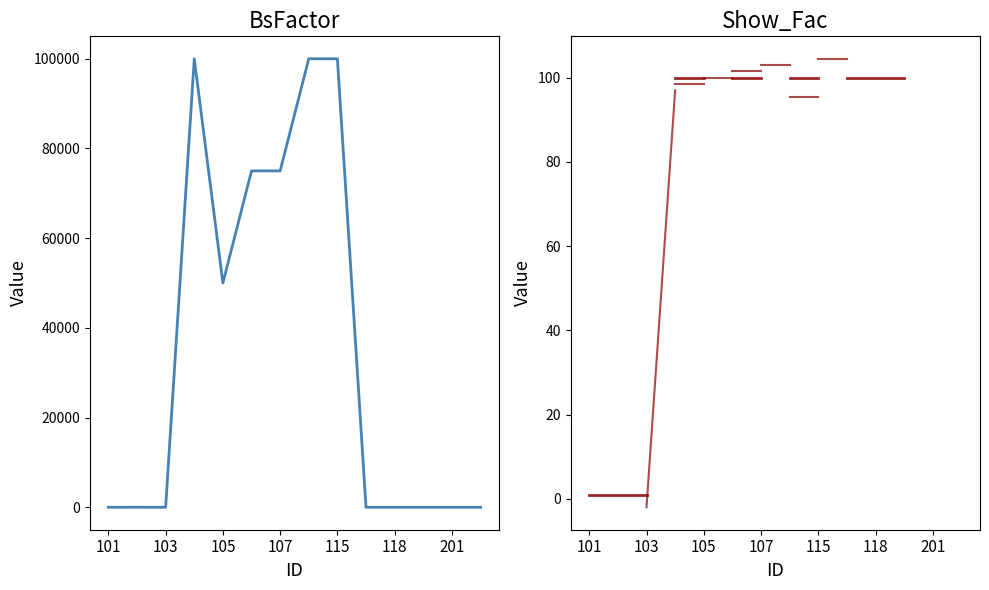

The value at 115 is 179503. True or false?

False